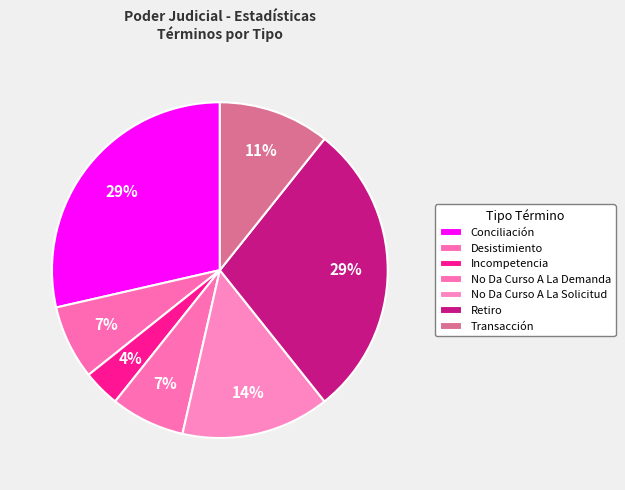

What percentage do Retiro and Transacción together represent?

39.3%